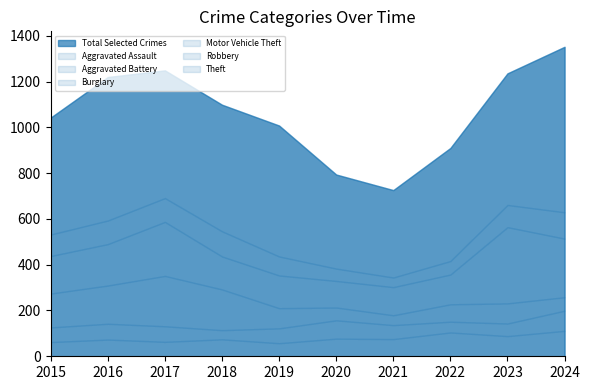

Which category has the highest value across all series?

2024